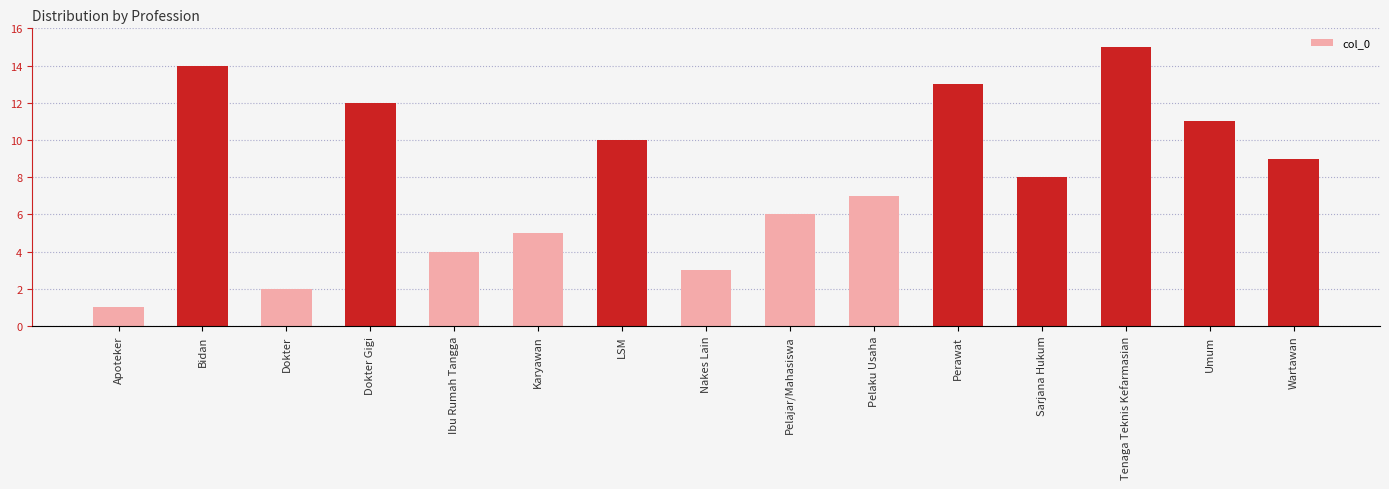

Rank the categories by value from highest to lowest.

Tenaga Teknis Kefarmasian, Bidan, Perawat, Dokter Gigi, Umum, LSM, Wartawan, Sarjana Hukum, Pelaku Usaha, Pelajar/Mahasiswa, Karyawan, Ibu Rumah Tangga, Nakes Lain, Dokter, Apoteker